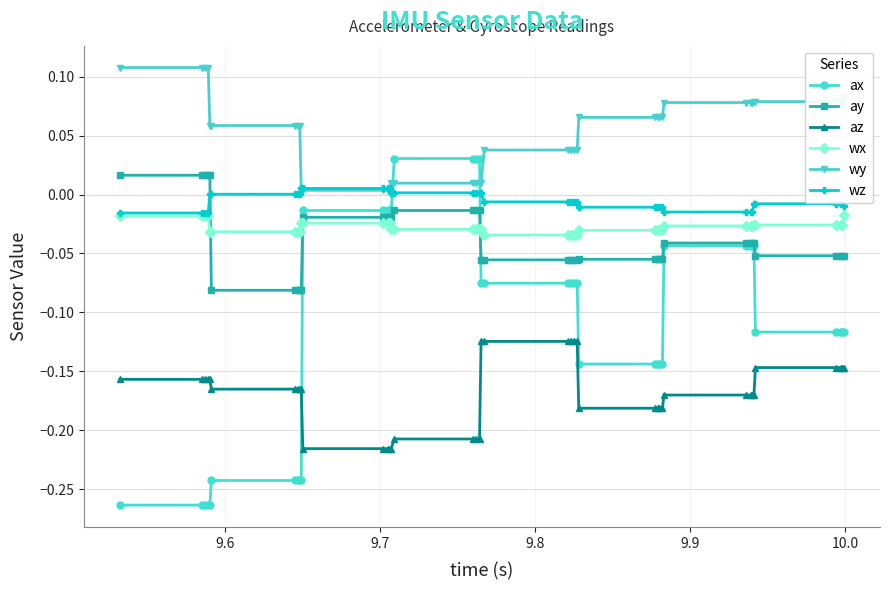

Which series has the largest total across all categories?

wy